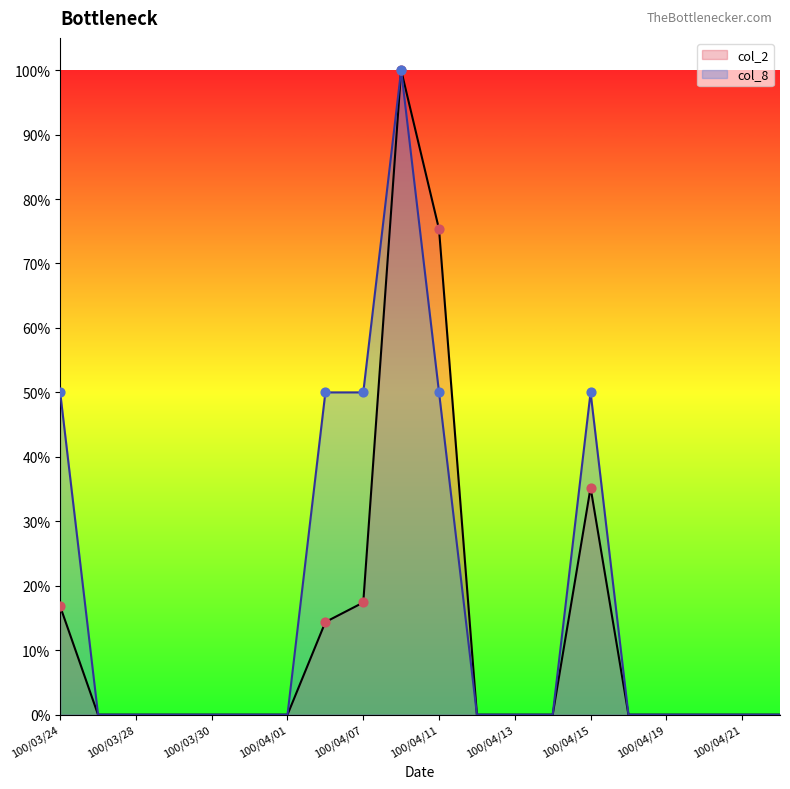

What are all the series names shown in the legend?

col_2, col_8